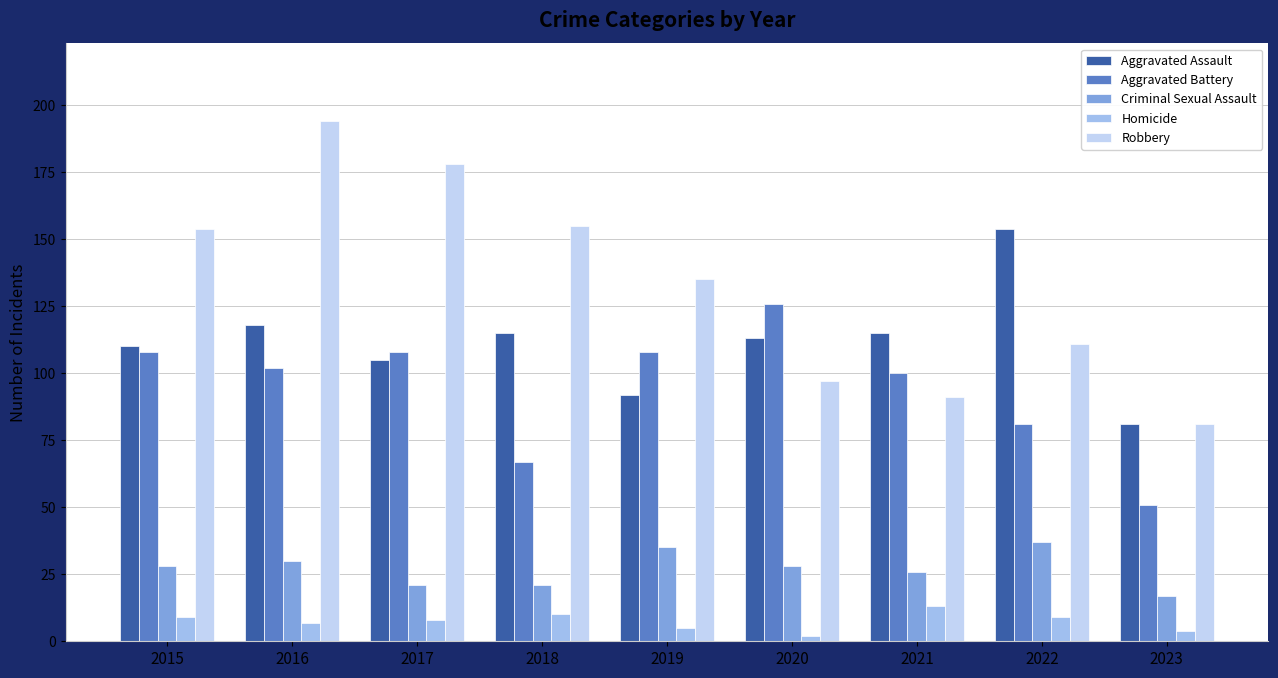

Reading left to right, list all the values displayed in this chart.

Aggravated Assault: 110	118	105	115	92	113	115	154	81
Aggravated Battery: 108	102	108	67	108	126	100	81	51
Criminal Sexual Assault: 28	30	21	21	35	28	26	37	17
Homicide: 9	7	8	10	5	2	13	9	4
Robbery: 154	194	178	155	135	97	91	111	81